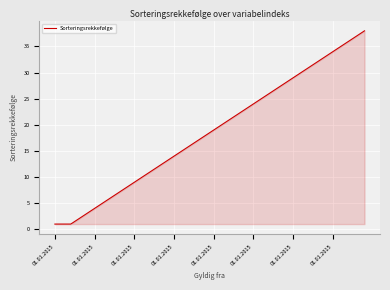

What is the maximum value shown in the chart?

38